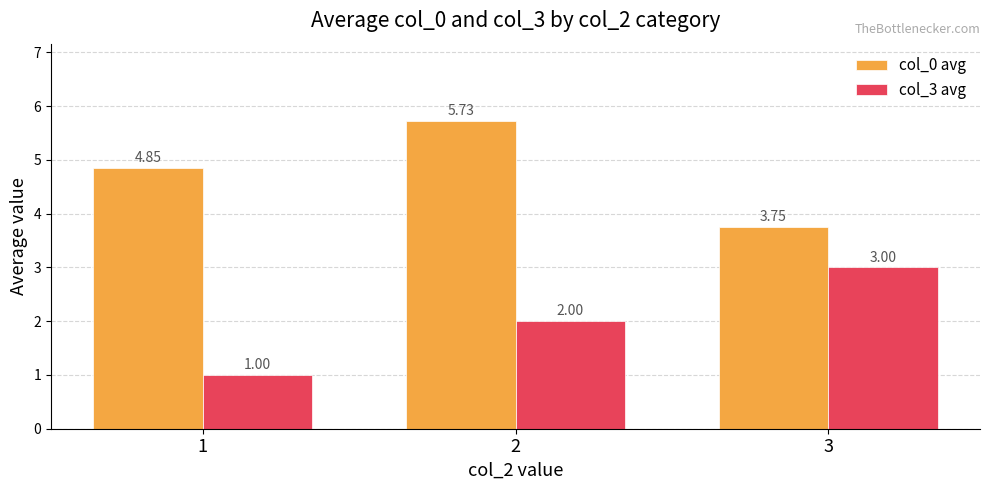

What is the sum of the col_0 avg values at 3 and 2?

9.5